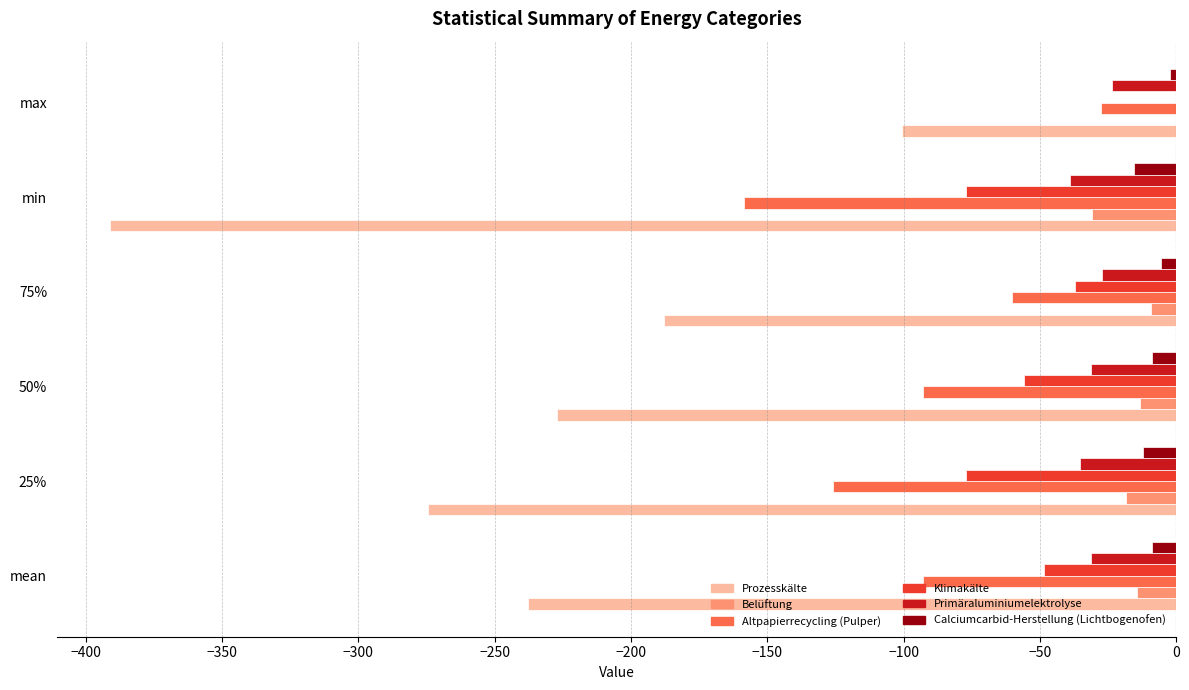

What is the average value of the Belüftung series?

-14.4